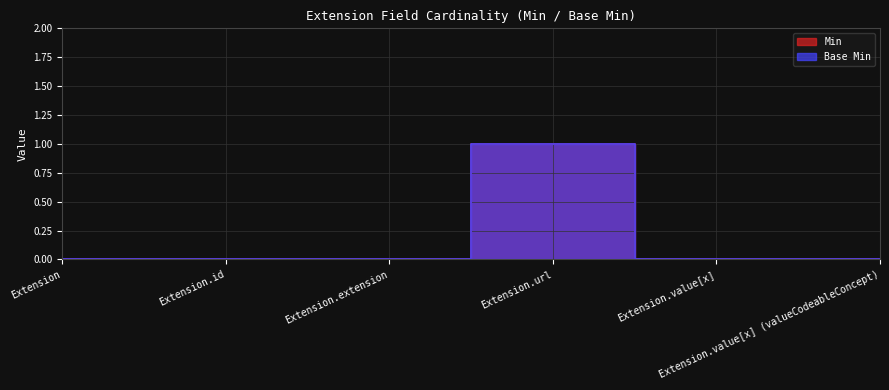

What is the highest value of the Min series?

1